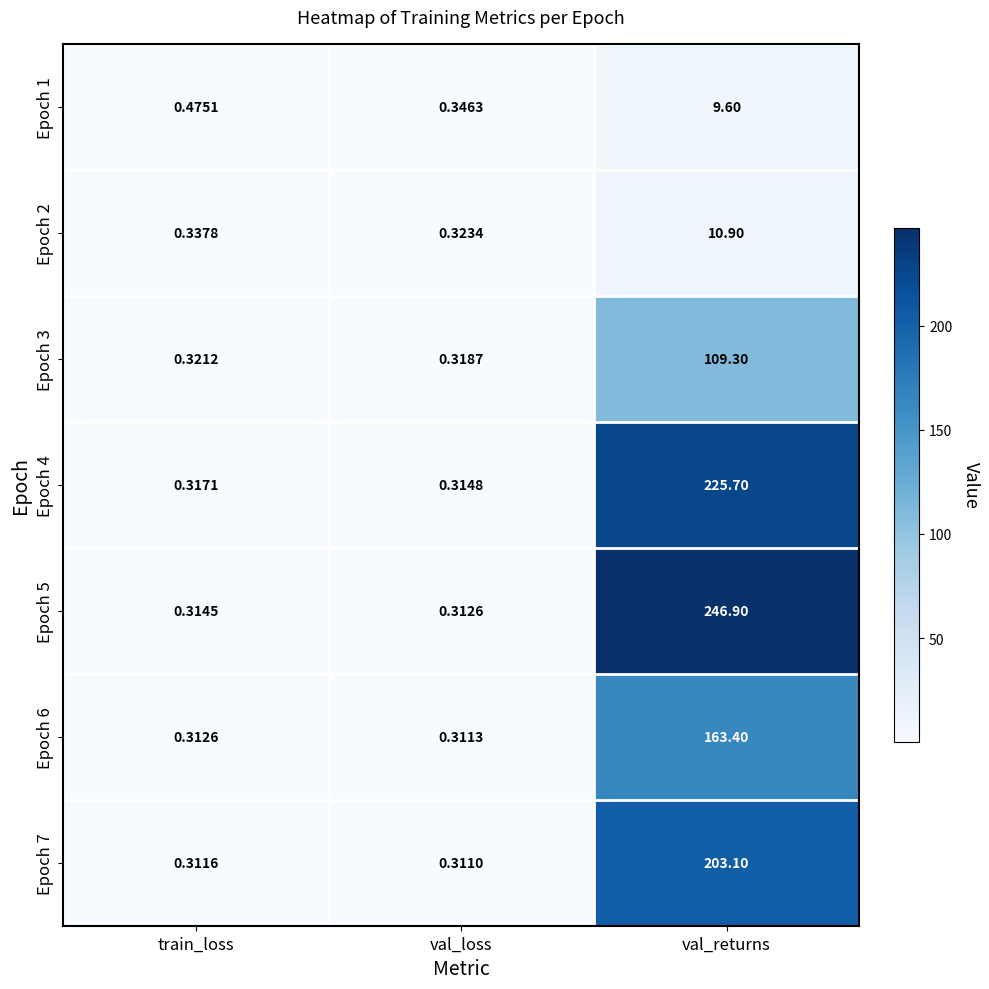

Where is Epoch 1 nearest to the value 4?

train_loss